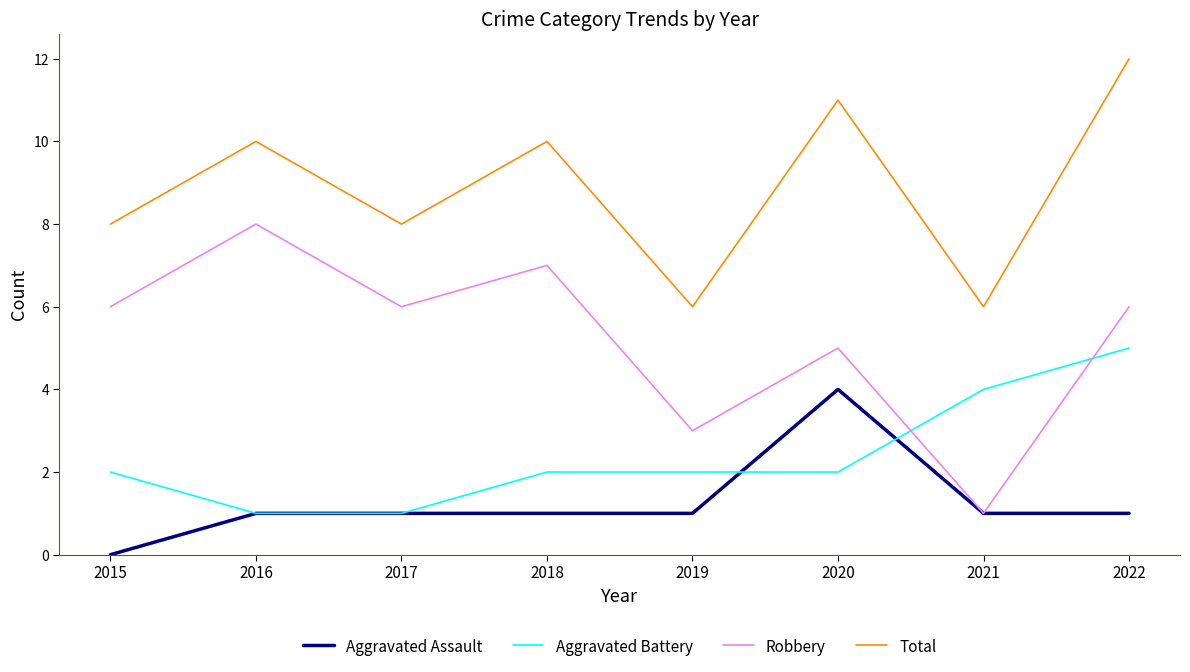

Which series has the widest spread of values?

Robbery